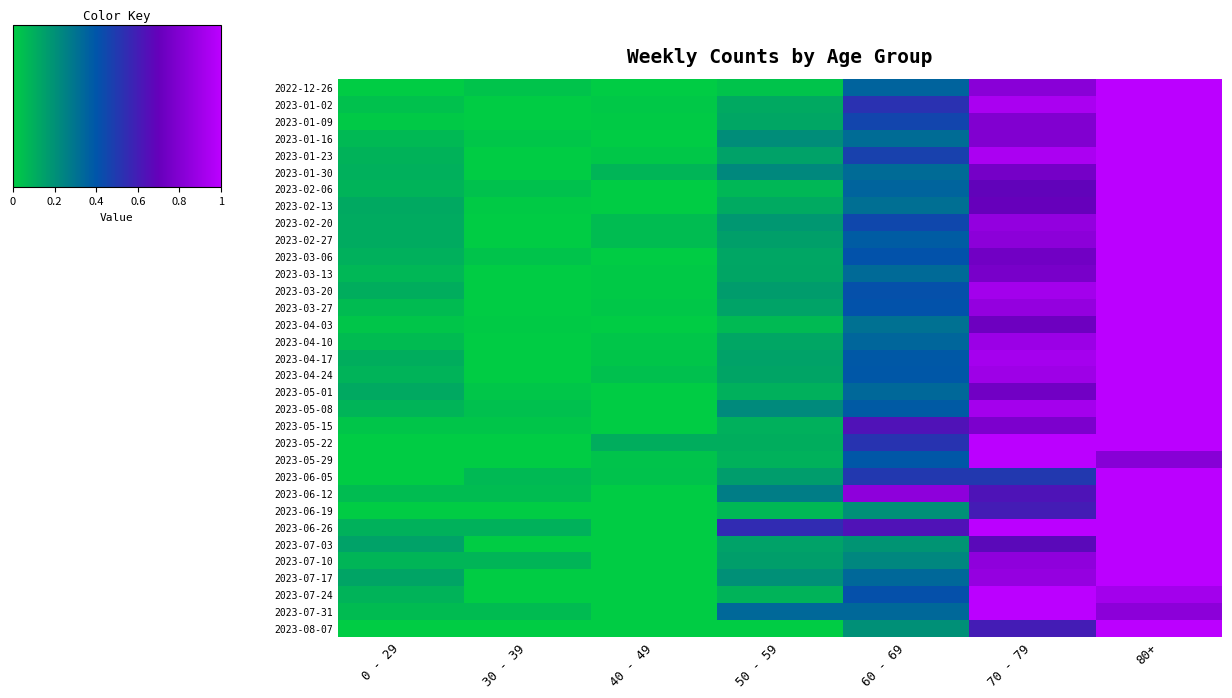

How many categories are shown in the chart?

7